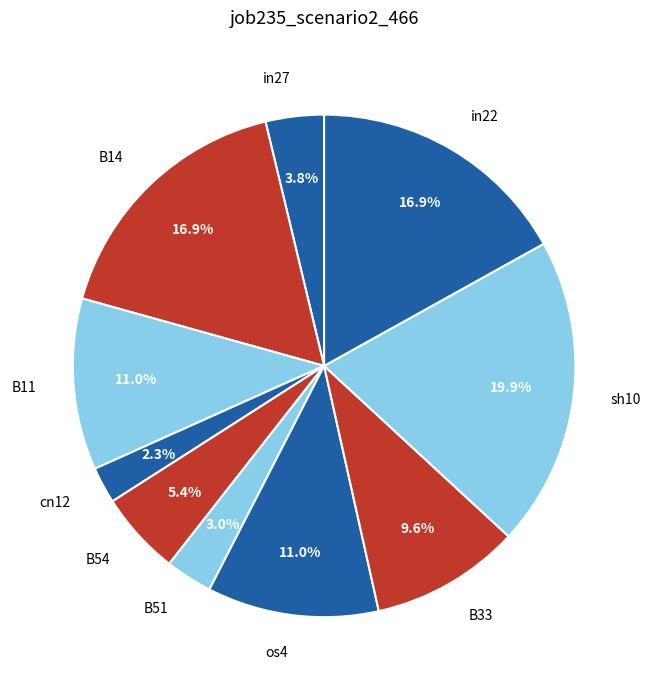

How many segments does this pie chart have?

10